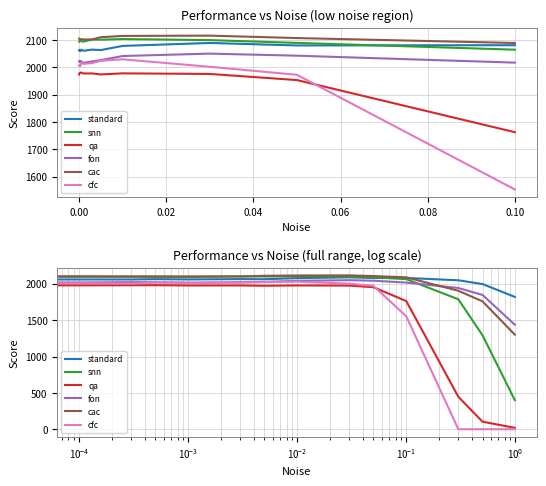

The fon series shows 3505.9 at 0.04. True or false?

False